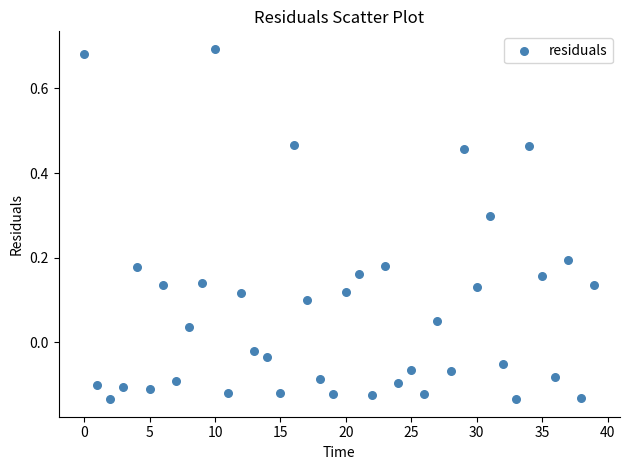

What is the range of Y values (max minus min)?

0.8